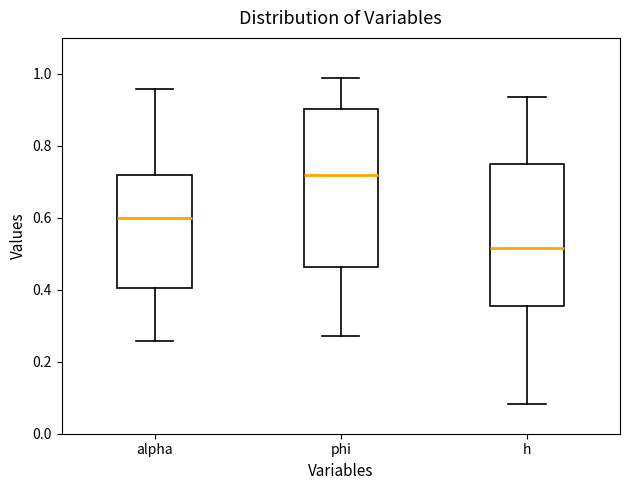

Which box has the lowest median line?

h